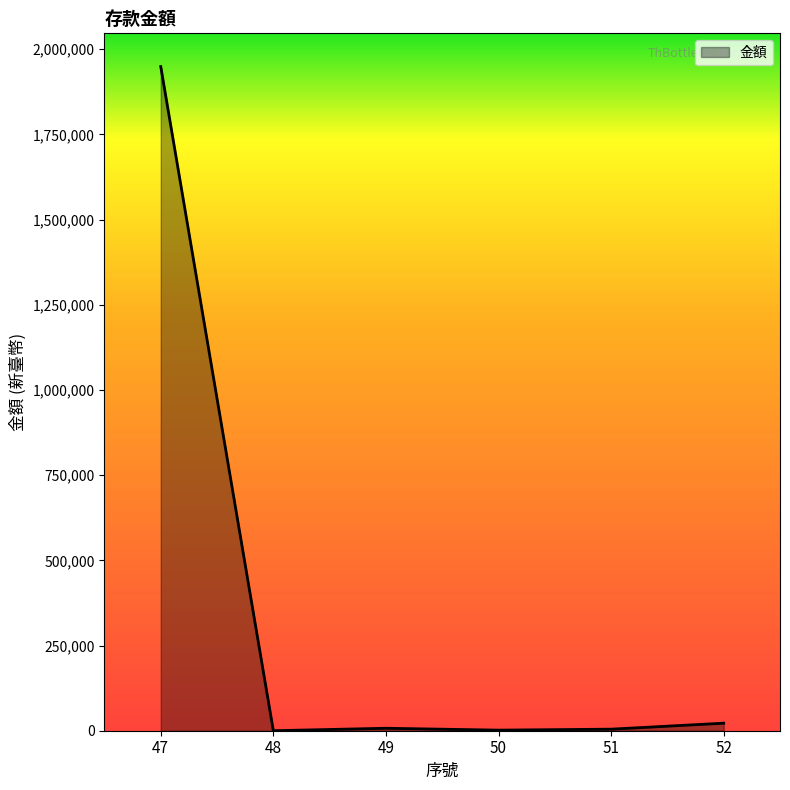

What is the sum of all values?

1984996